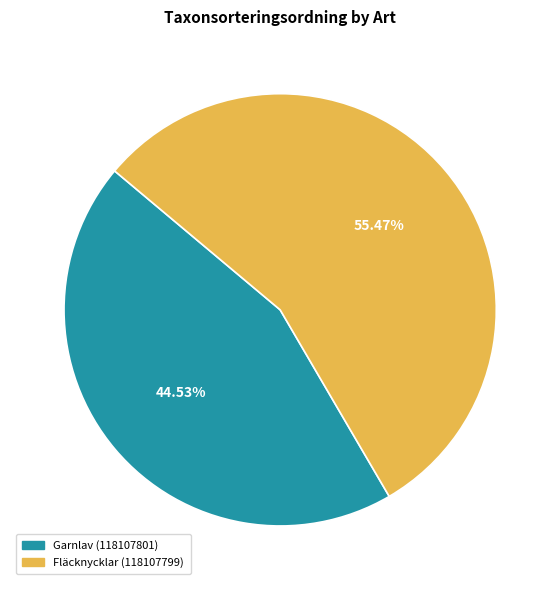

The Fläcknycklar (118107799) slice represents 69% of the pie. True or false?

False